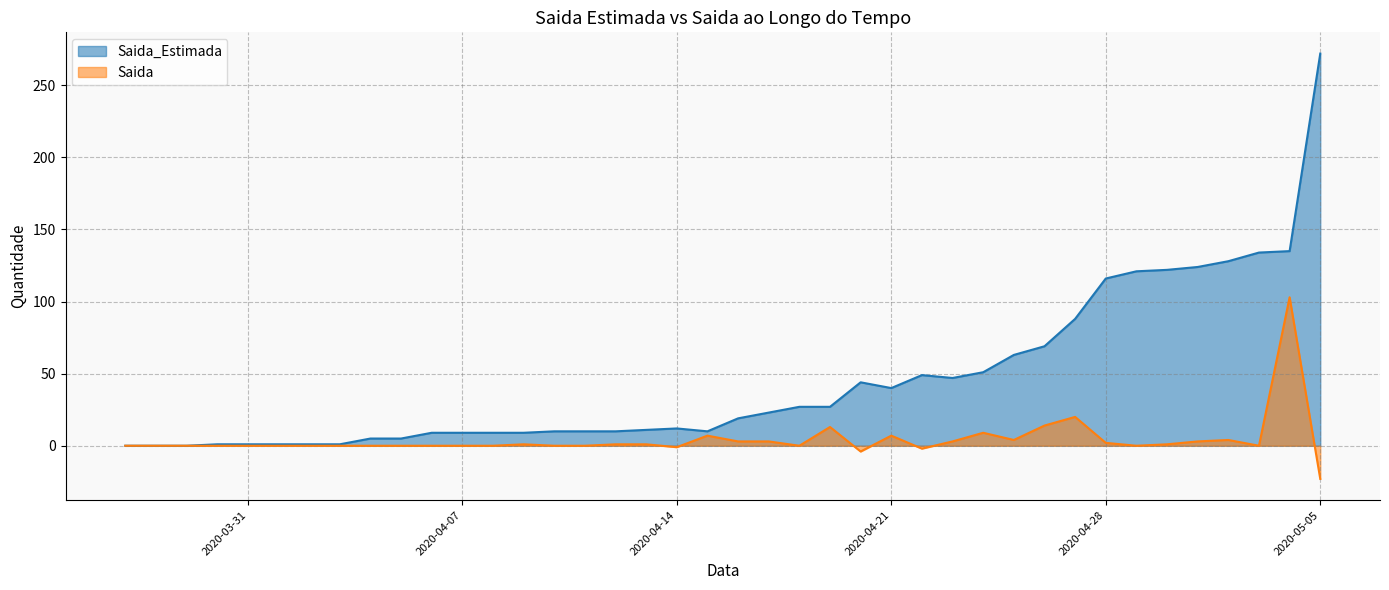

Reading left to right, list all the values displayed in this chart.

Saida_Estimada: 2020-03-27=0	2020-03-28=0	2020-03-29=0	2020-03-30=1	2020-03-31=1	2020-04-01=1	2020-04-02=1	2020-04-03=1	2020-04-04=5	2020-04-05=5	2020-04-06=9	2020-04-07=9	2020-04-08=9	2020-04-09=9	2020-04-10=10	2020-04-11=10	2020-04-12=10	2020-04-13=11	2020-04-14=12	2020-04-15=10	2020-04-16=19	2020-04-17=23	2020-04-18=27	2020-04-19=27	2020-04-20=44	2020-04-21=40	2020-04-22=49	2020-04-23=47	2020-04-24=51	2020-04-25=63	2020-04-26=69	2020-04-27=88	2020-04-28=116	2020-04-29=121	2020-04-30=122	2020-05-01=124	2020-05-02=128	2020-05-03=134	2020-05-04=135	2020-05-05=272
Saida: 2020-03-27=0	2020-03-28=0	2020-03-29=0	2020-03-30=0	2020-03-31=0	2020-04-01=0	2020-04-02=0	2020-04-03=0	2020-04-04=0	2020-04-05=0	2020-04-06=0	2020-04-07=0	2020-04-08=0	2020-04-09=1	2020-04-10=0	2020-04-11=0	2020-04-12=1	2020-04-13=1	2020-04-14=-1	2020-04-15=7	2020-04-16=3	2020-04-17=3	2020-04-18=0	2020-04-19=13	2020-04-20=-4	2020-04-21=7	2020-04-22=-2	2020-04-23=3	2020-04-24=9	2020-04-25=4	2020-04-26=14	2020-04-27=20	2020-04-28=2	2020-04-29=0	2020-04-30=1	2020-05-01=3	2020-05-02=4	2020-05-03=0	2020-05-04=103	2020-05-05=-23